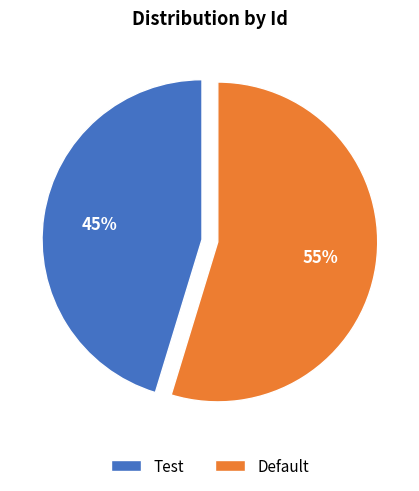

How many slices are in this pie chart?

2